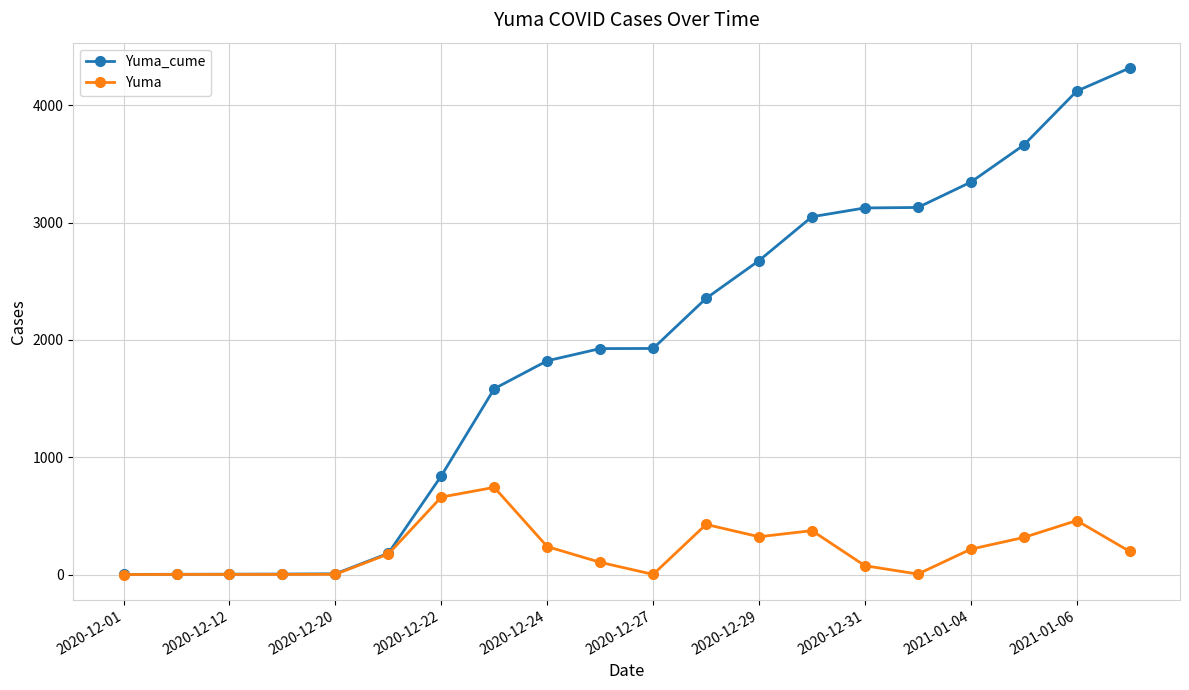

At how many categories does at least one series exceed 2111?

9